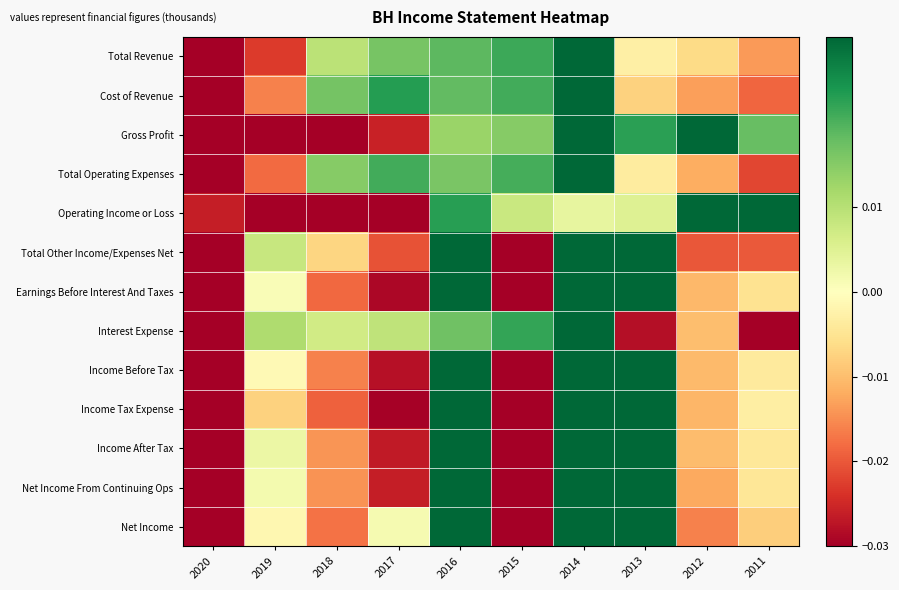

List the series in order of their peak value, highest first.

Interest Expense, Operating Income or Loss, Income Tax Expense, Net Income From Continuing Ops, Total Operating Expenses, Total Revenue, Net Income, Income Before Tax, Earnings Before Interest And Taxes, Total Other Income/Expenses Net, Cost of Revenue, Gross Profit, Income After Tax